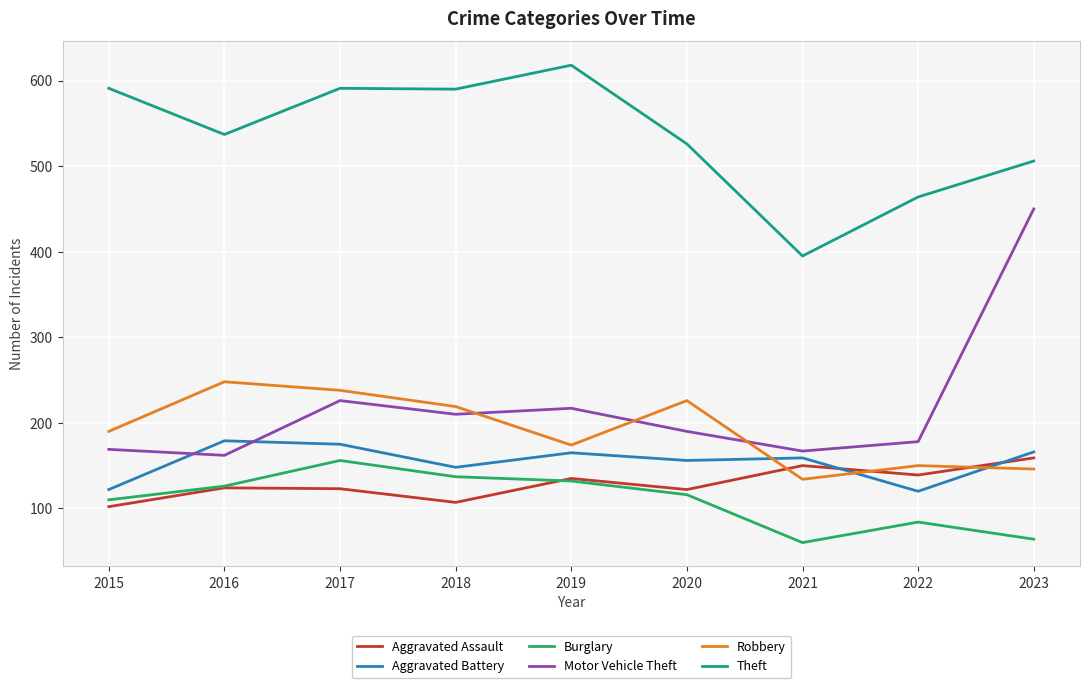

What are all the series names shown in the legend?

Aggravated Assault, Aggravated Battery, Burglary, Motor Vehicle Theft, Robbery, Theft